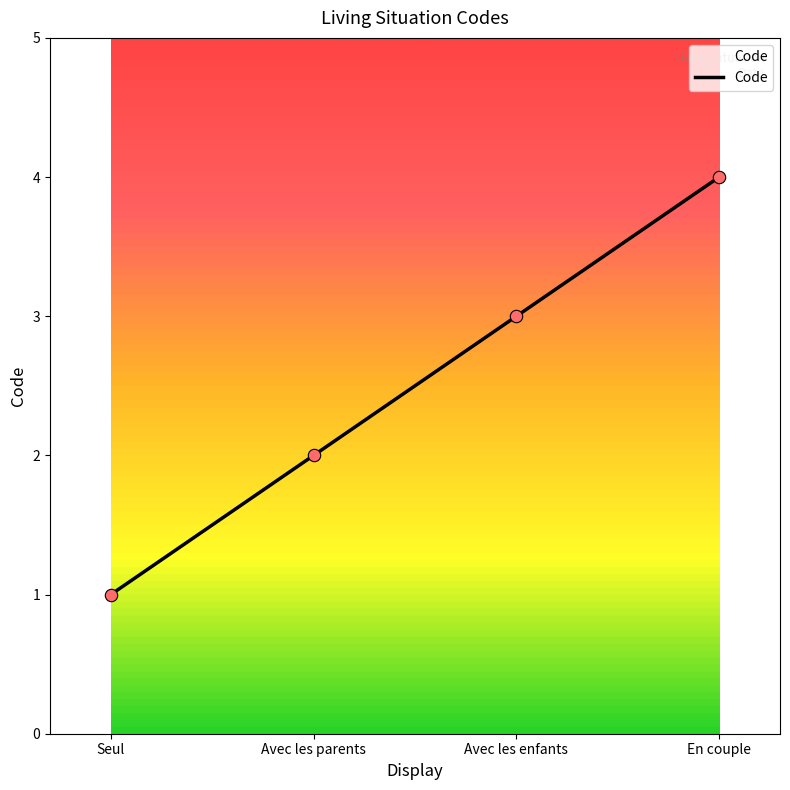

Approximately how many times larger is the value at Seul compared to En couple?

0.2